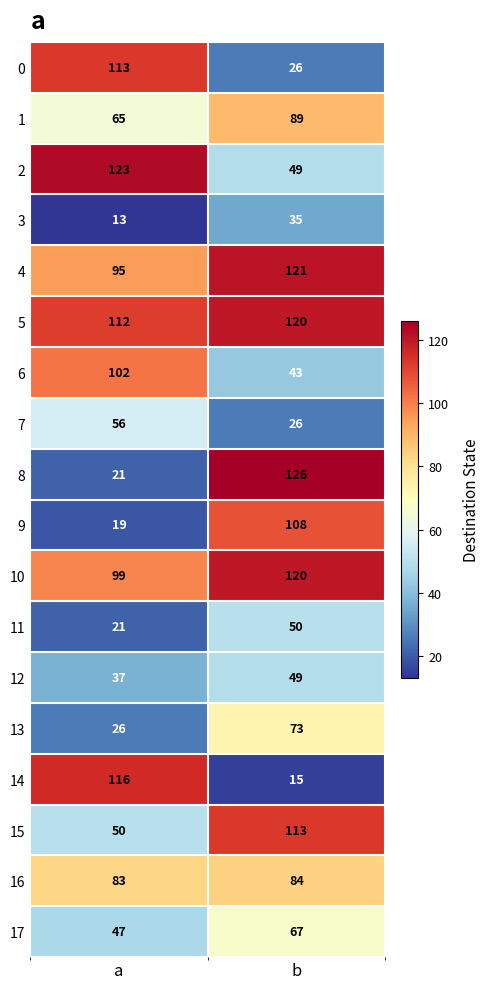

What is the spread (max minus min) of values at b?

111